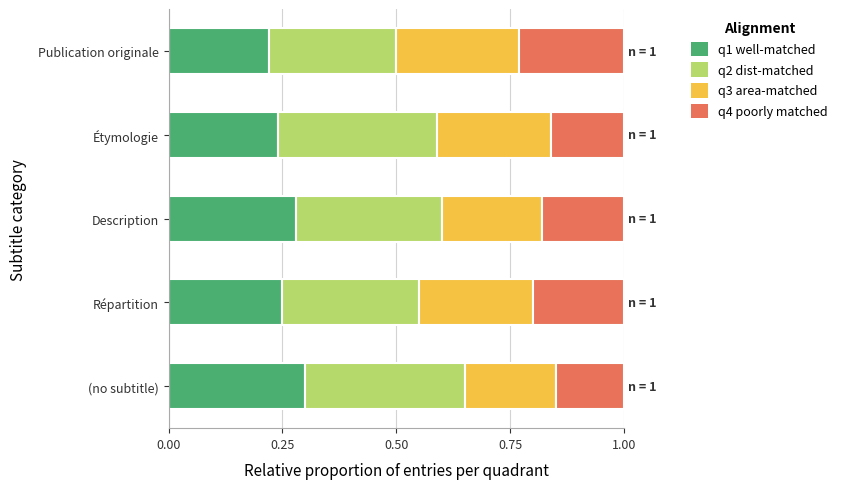

What is the total value across all series at Description?

1.0